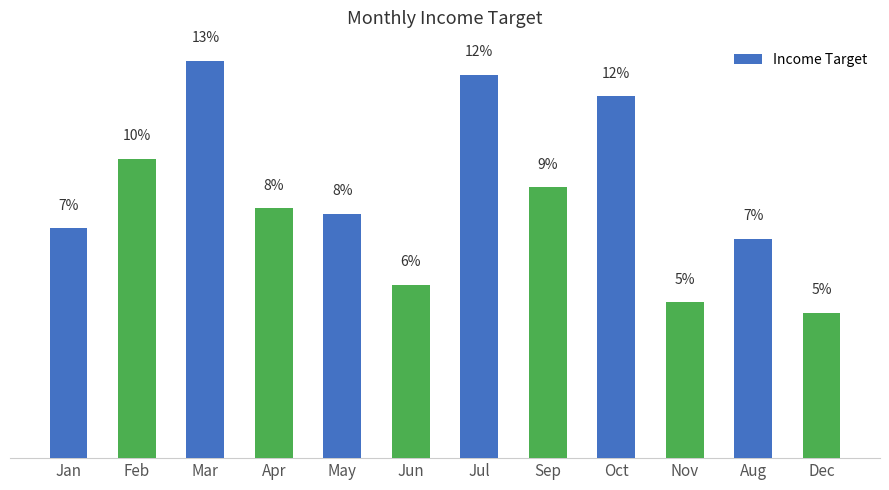

Which has a higher value, Apr or Feb?

Feb